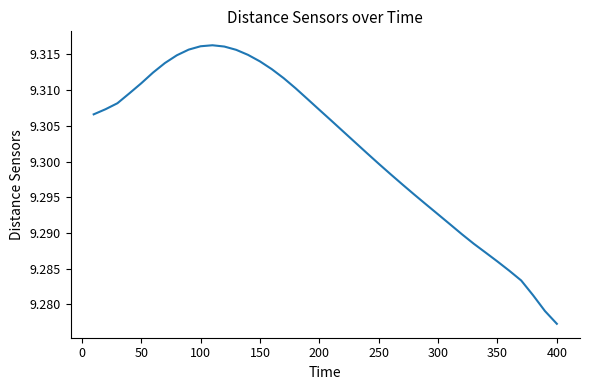

Which category has the lowest value across all series?

400